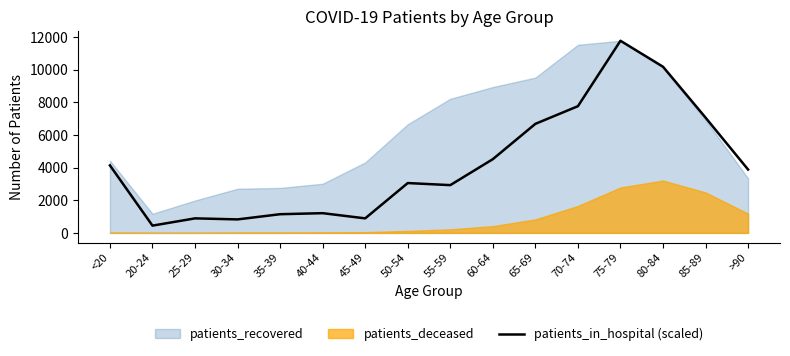

Is it true that the value at <20 is 4137.2?

True